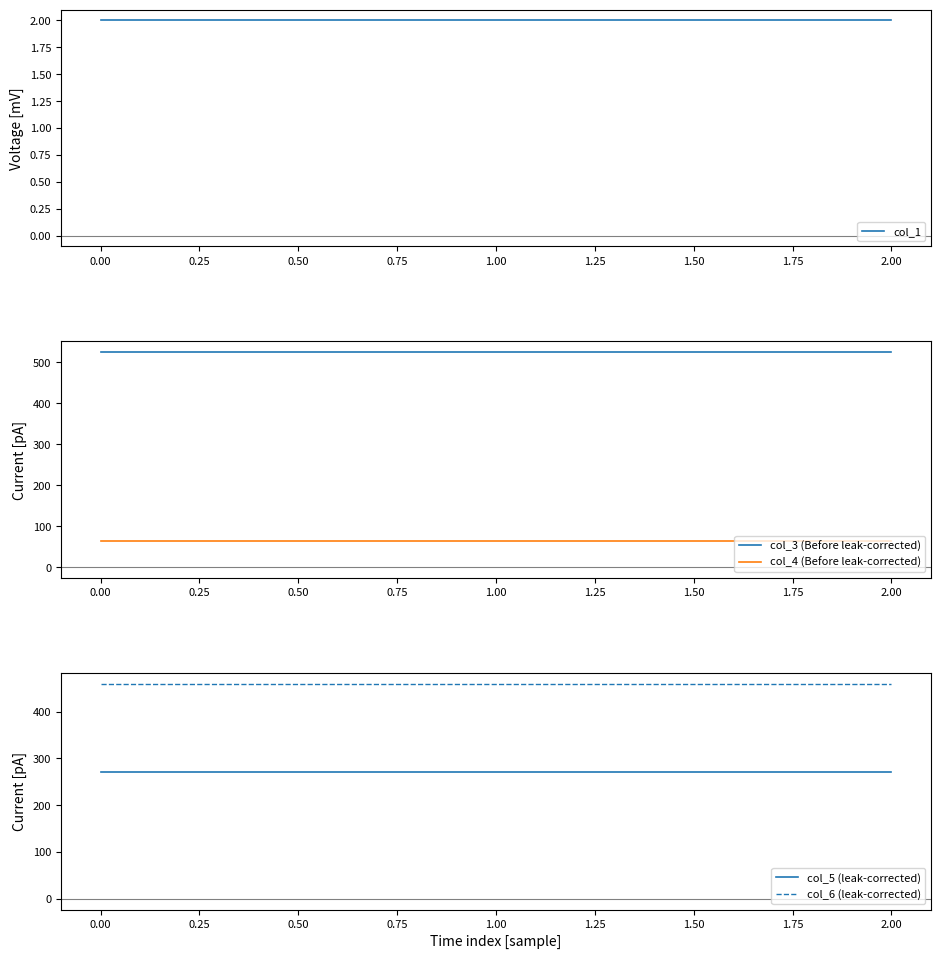

Is it true that col_3 (Before leak-corrected) equals 525 at 0.00?

True